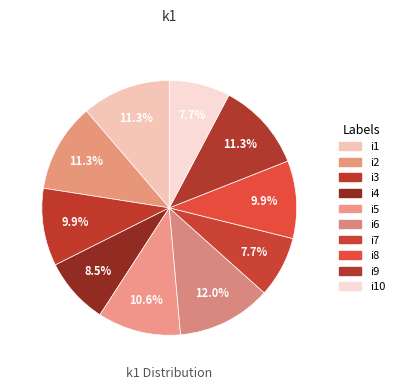

How many slices are in this pie chart?

10